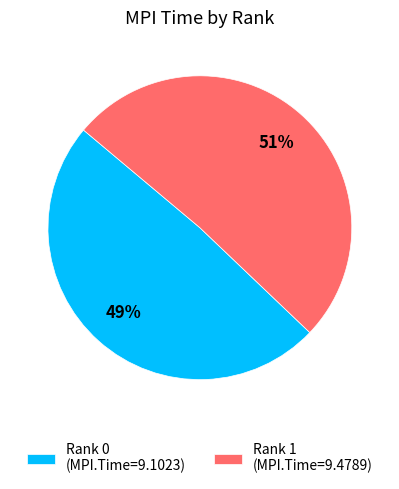

Approximately how many times larger is the value at Rank 0 (MPI.Time=9.1023) compared to Rank 1 (MPI.Time=9.4789)?

1.0